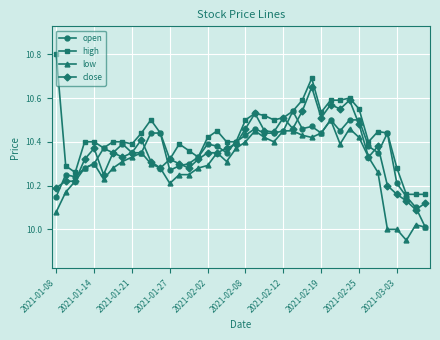

Which series has the largest total across all categories?

high